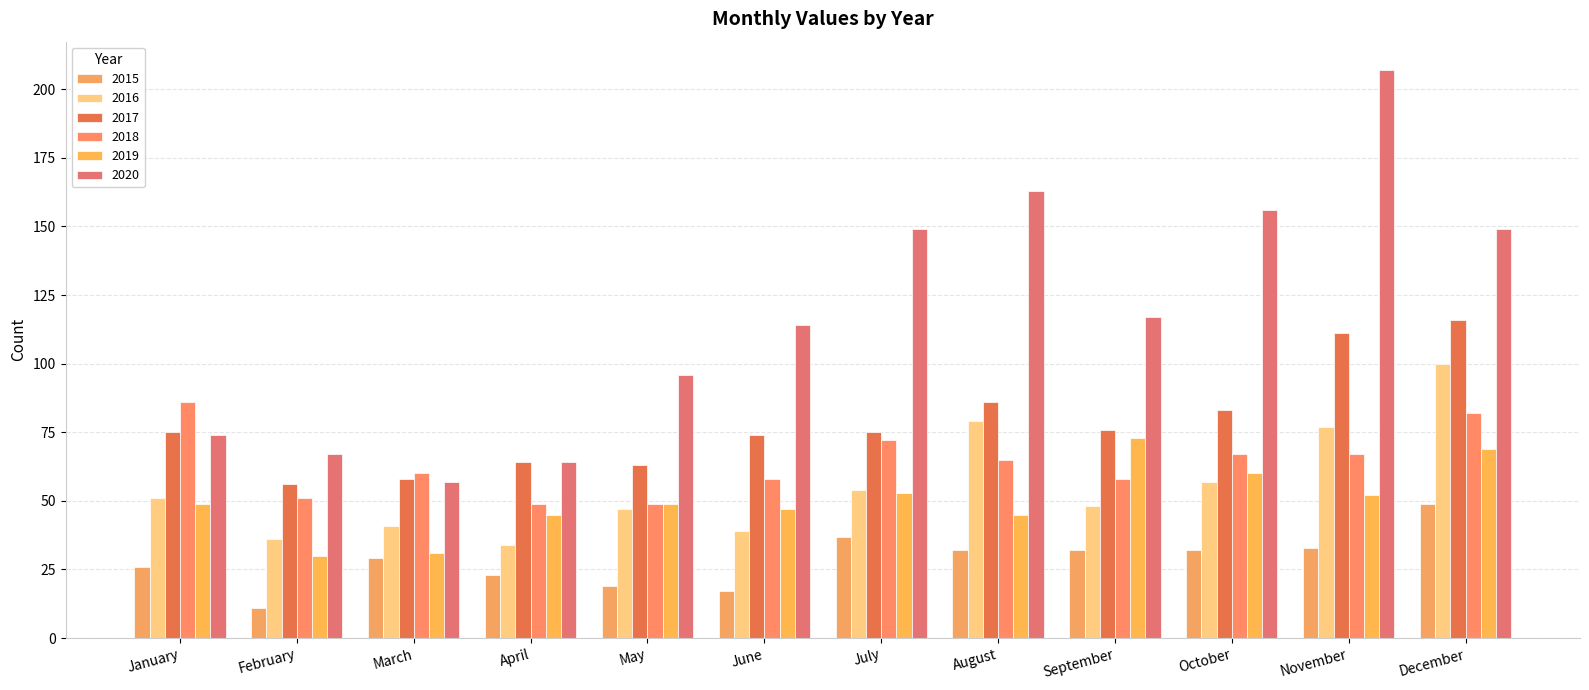

Between February and April, which series saw the biggest shift?

2019